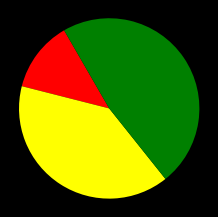

Is there any slice that represents more than half of the pie?

No